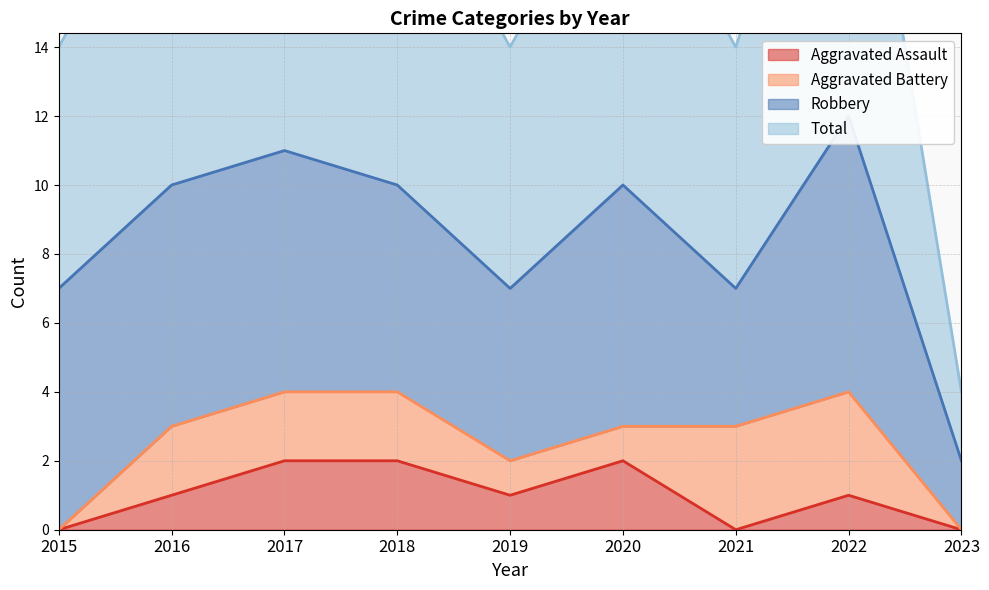

True or false: Total and Aggravated Assault cross at least once.

False